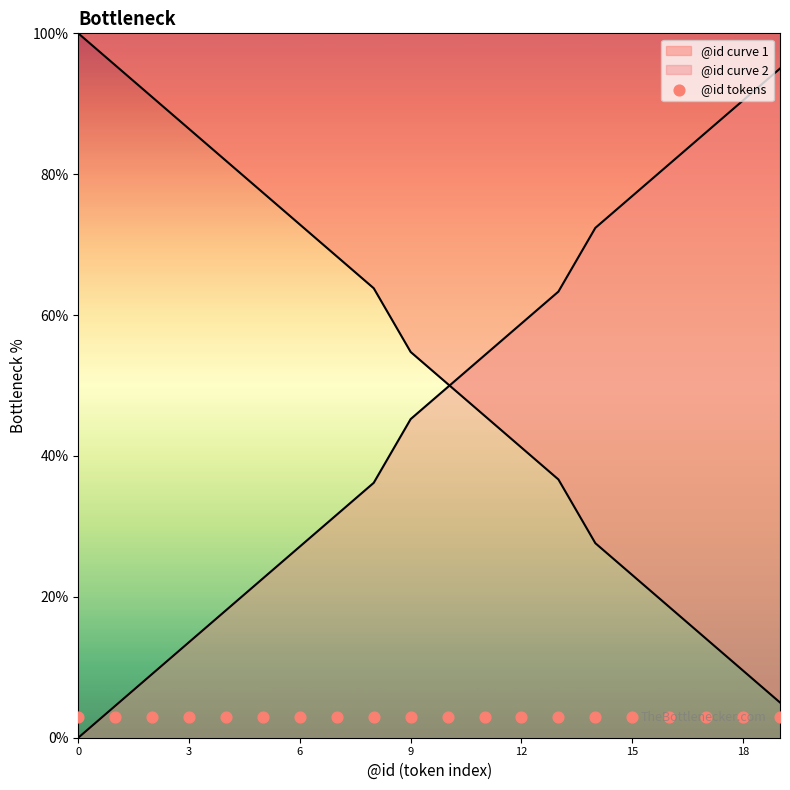

What is the ratio of the value at 12 to the value at 1?

0.4